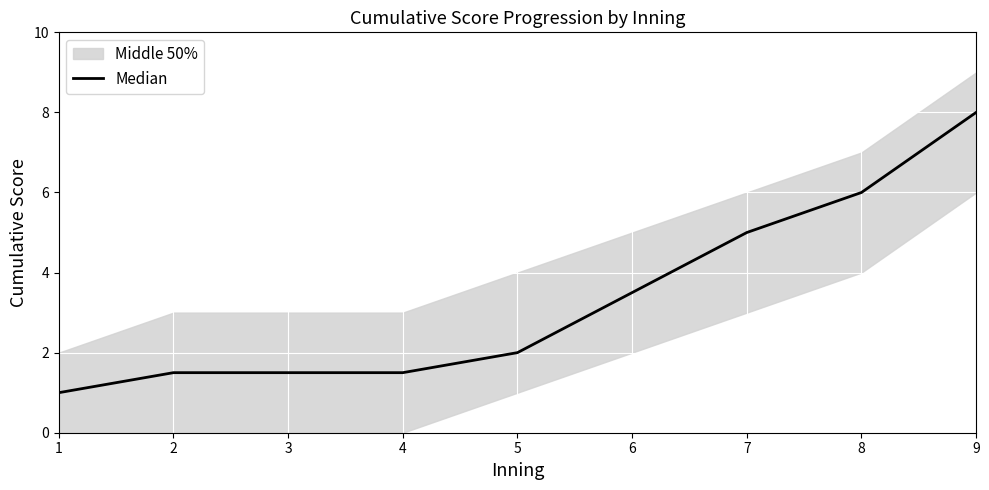

List the labels in order of value, smallest first.

1, 2, 3, 4, 5, 6, 7, 8, 9